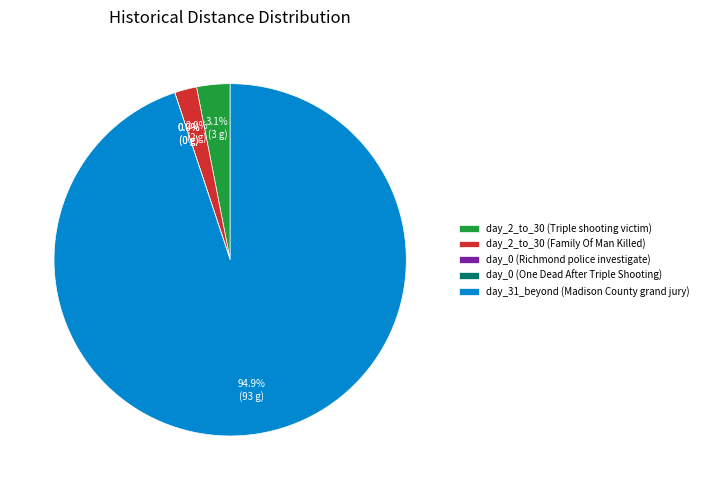

Is it true that Triple shooting victim: nightmares is 3% of the pie?

True